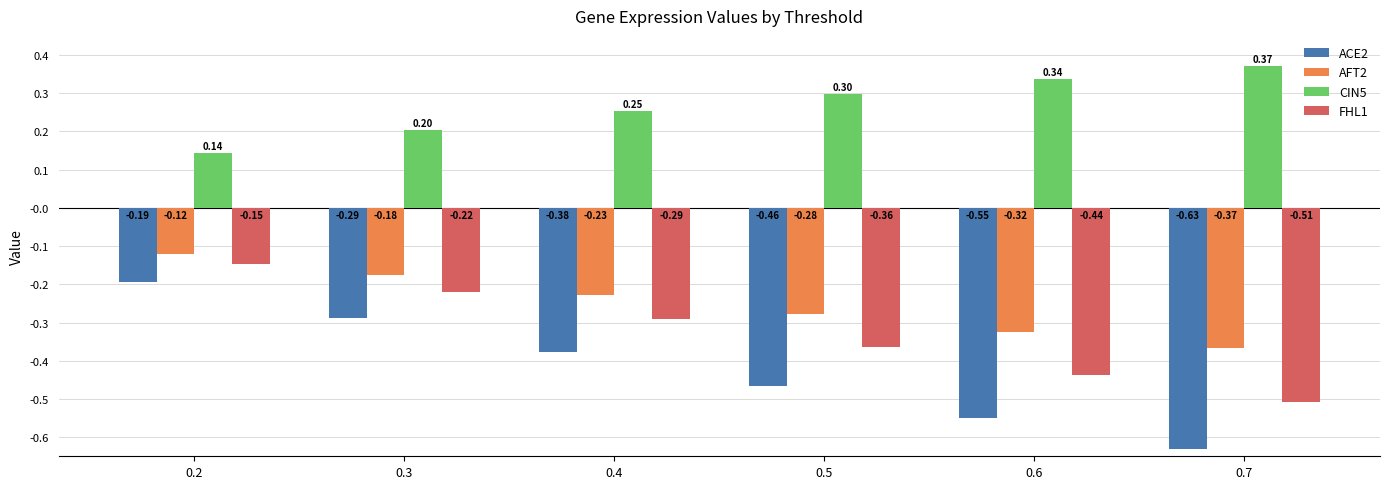

Rank the categories by CIN5 value from highest to lowest.

0.7, 0.6, 0.5, 0.4, 0.3, 0.2